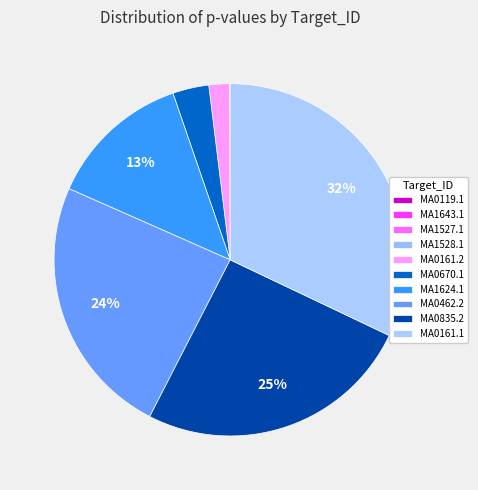

How many segments does this pie chart have?

10